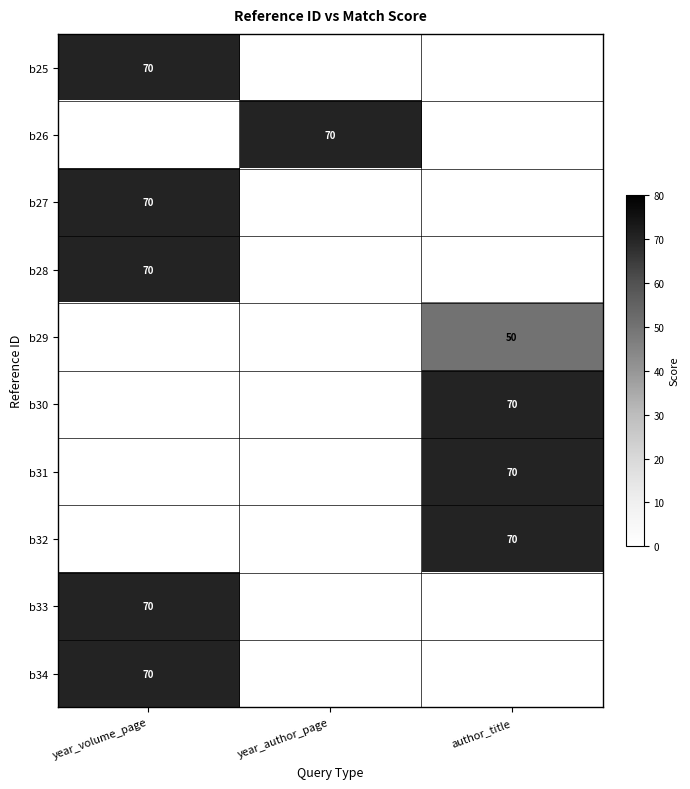

Is it true that b25 equals 70 at year_volume_page?

True